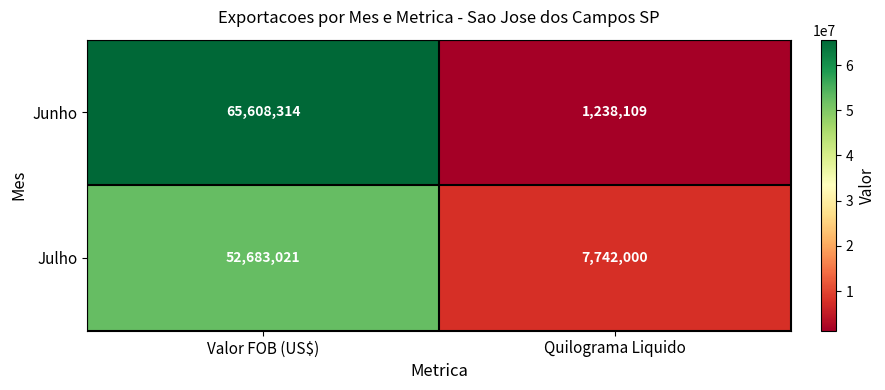

Between Valor FOB (US$) and Quilograma Liquido, which series saw the biggest shift?

Junho